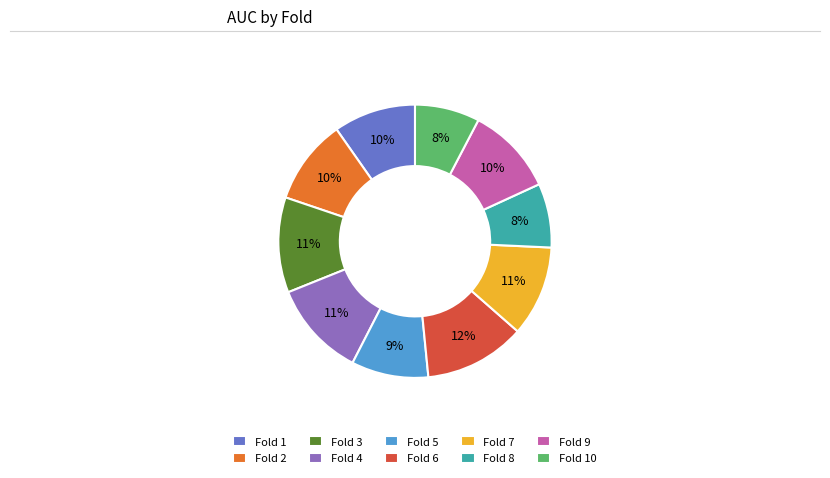

Which category has the biggest portion of the pie?

Fold 6